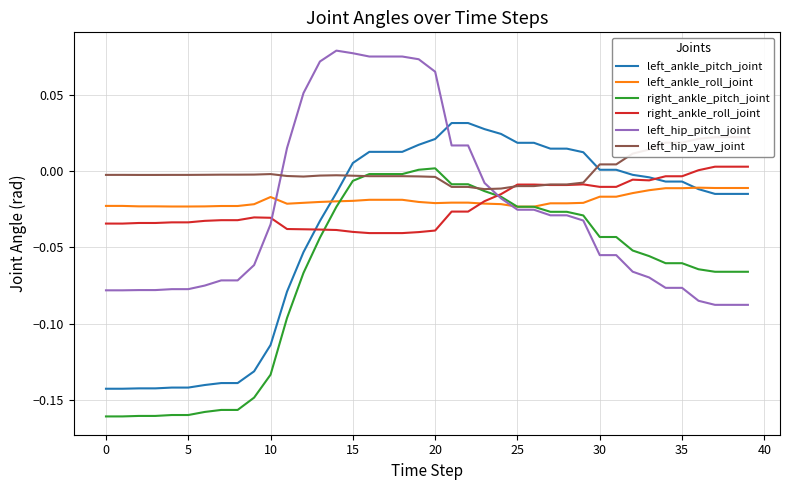

Does the chart display data point markers on the line(s)?

No